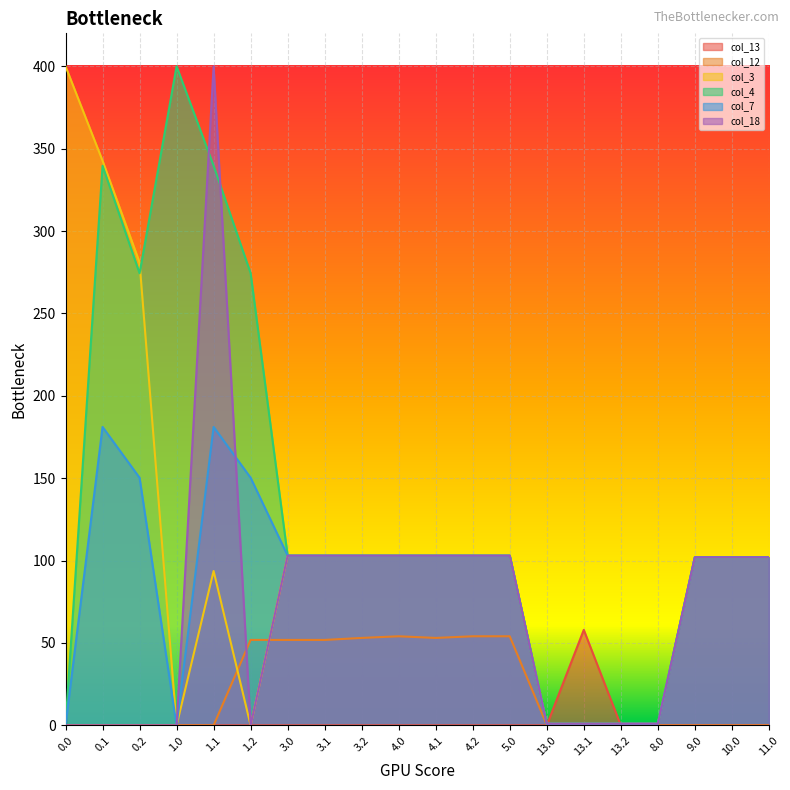

What is the difference between the second highest and minimum values in the col_12 series?

54.1